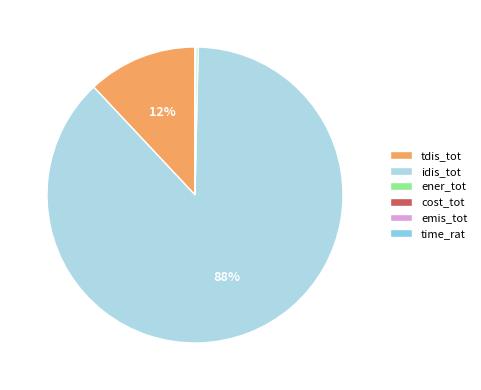

What is the largest slice in the pie chart?

idis_tot